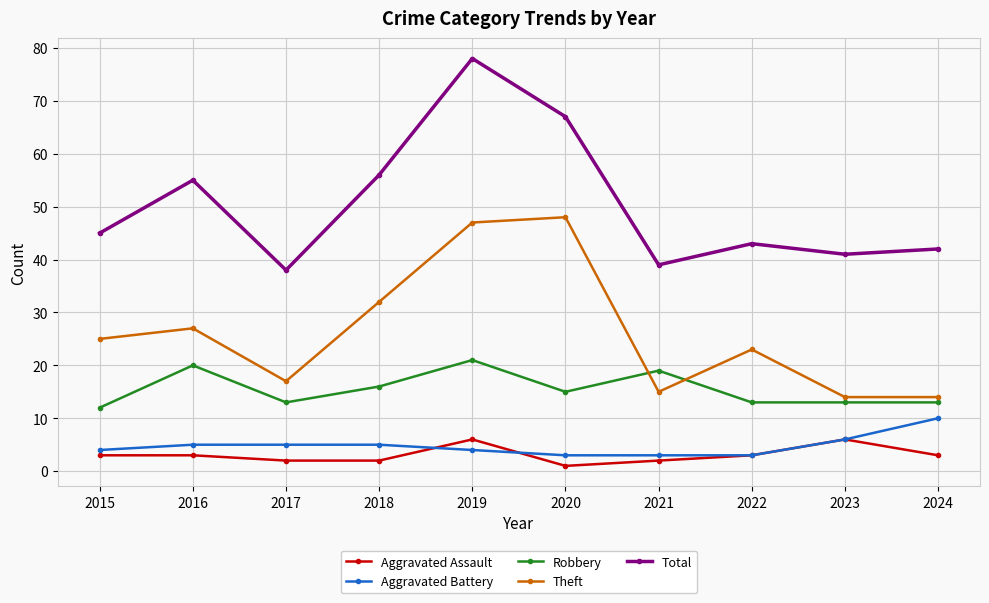

Reading right to left, transcribe all the data shown in this chart.

Aggravated Assault: 3	6	3	2	1	6	2	2	3	3
Aggravated Battery: 10	6	3	3	3	4	5	5	5	4
Robbery: 13	13	13	19	15	21	16	13	20	12
Theft: 14	14	23	15	48	47	32	17	27	25
Total: 42	41	43	39	67	78	56	38	55	45